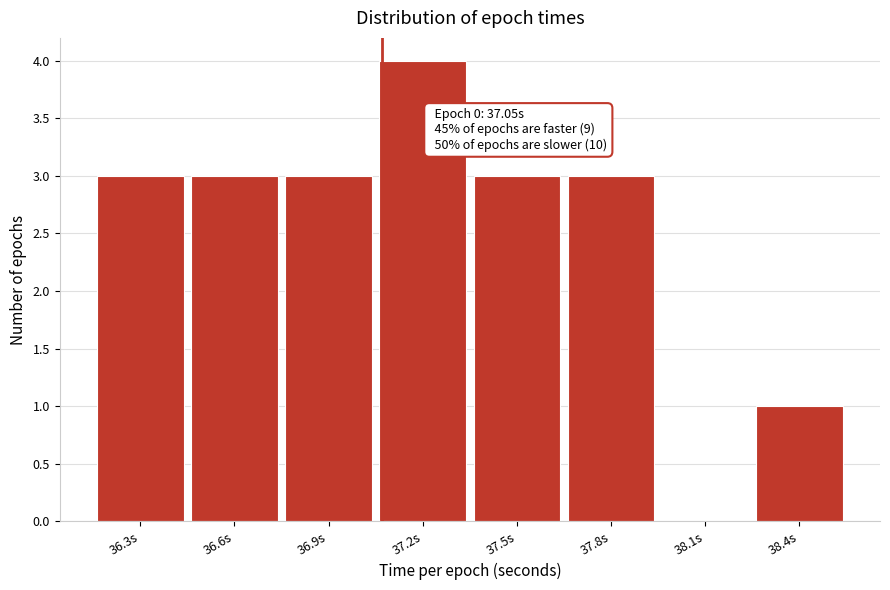

Reading left to right, transcribe all the data shown in this chart.

36.3s=3	36.6s=3	36.9s=3	37.2s=4	37.5s=3	37.8s=3	38.1s=0	38.4s=1